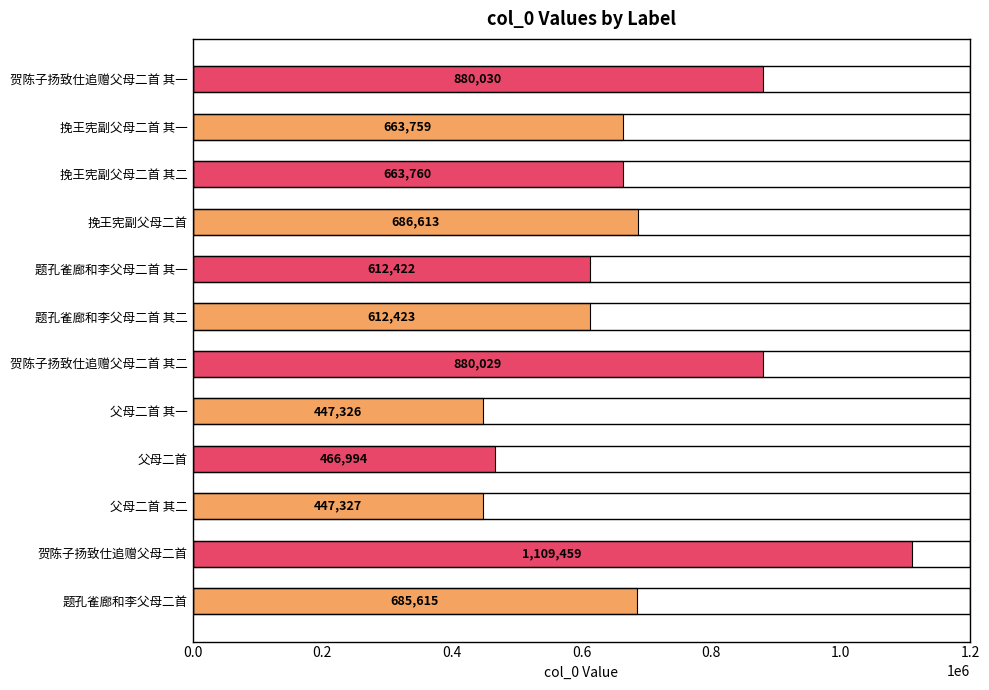

How many distinct data groups are displayed?

1